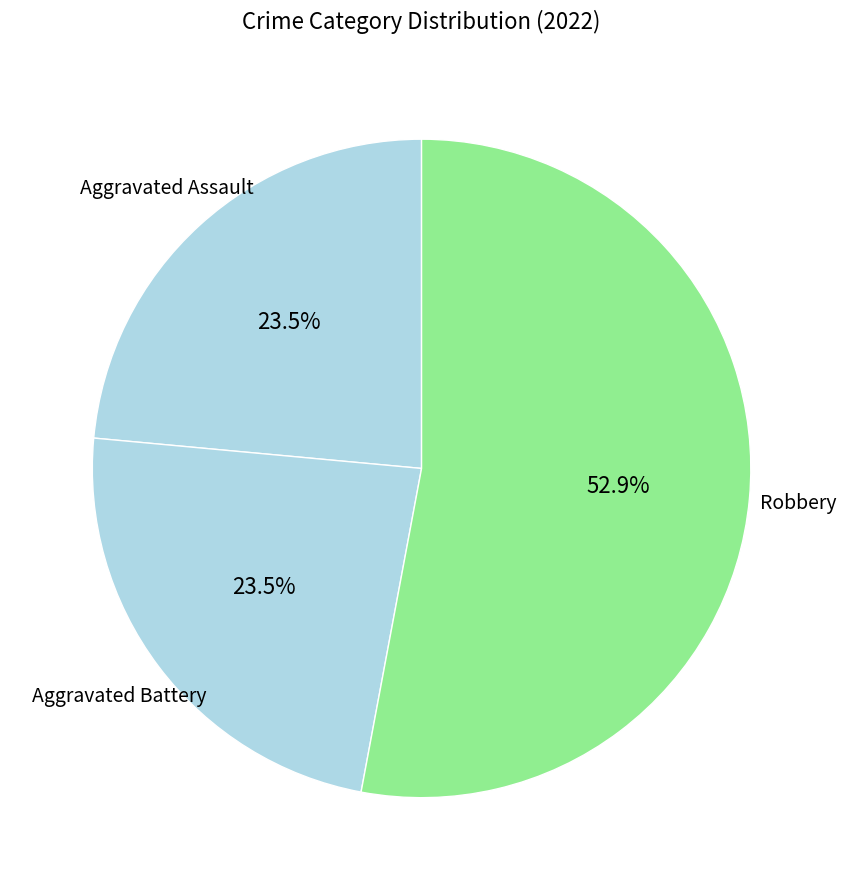

What is the ratio of the value at Robbery to the value at Aggravated Assault?

2.3